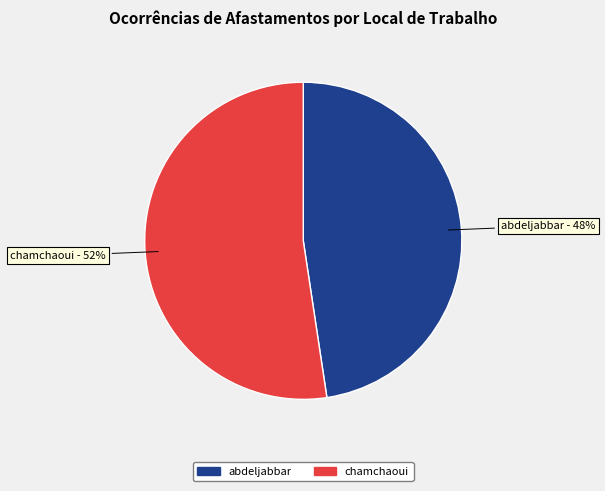

Rank the categories by value from highest to lowest.

chamchaoui, abdeljabbar